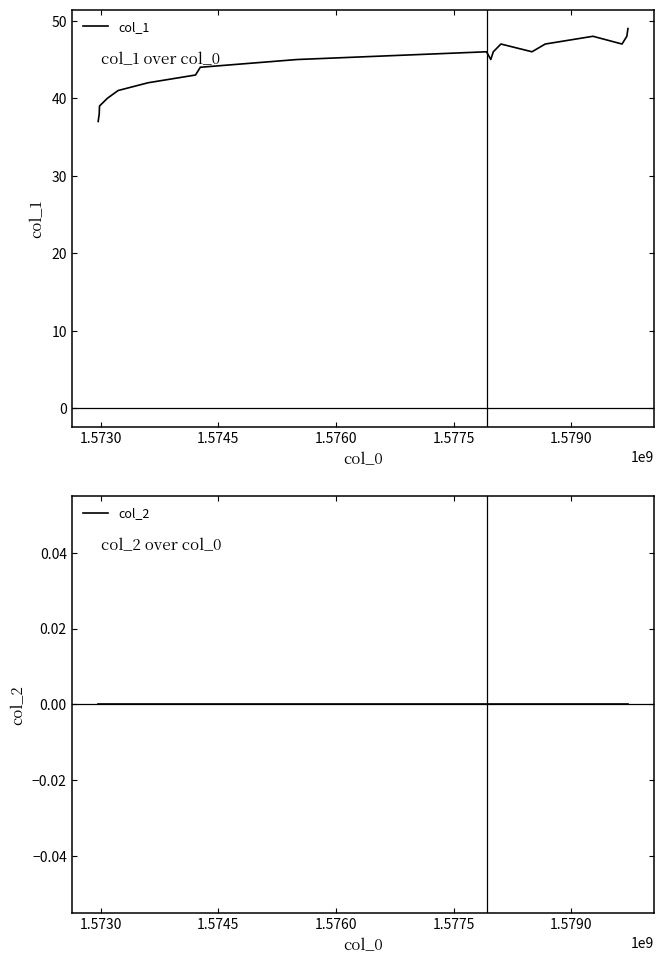

Rank the series by their average value, from lowest to highest.

col_2, col_1